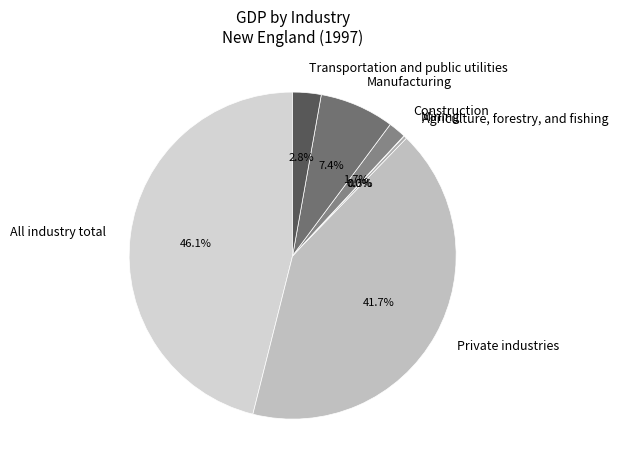

Which slice is the largest?

All industry total